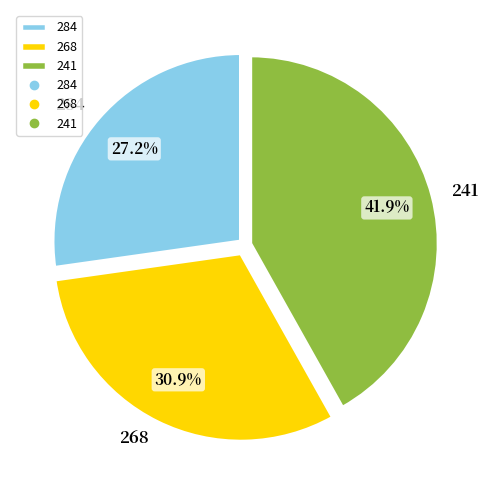

Approximately how many times larger is the value at 268 compared to 284?

1.1